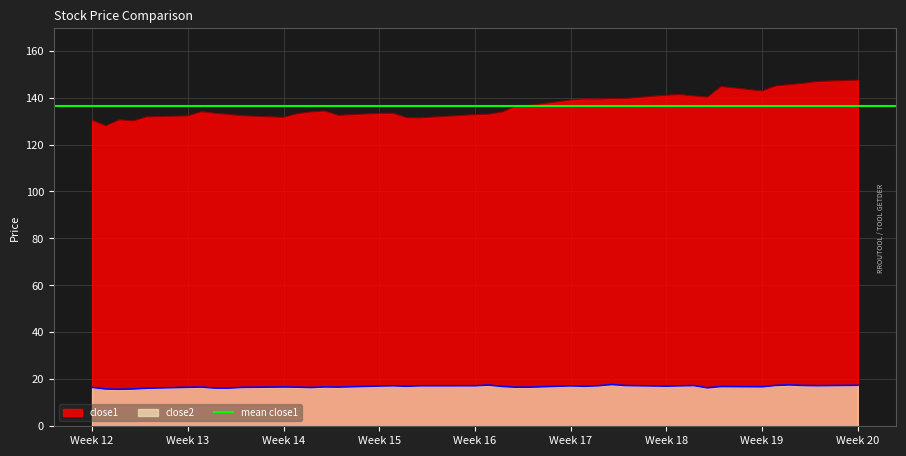

True or false: close2 and close1 cross at least once.

False